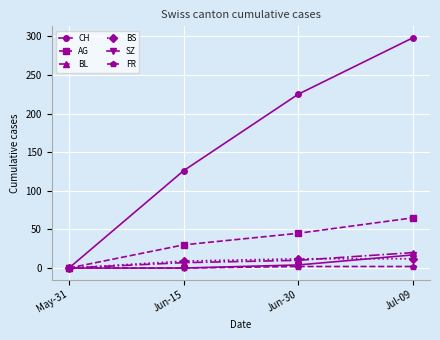

What is the sum of the BL values at Jun-30 and Jun-15?

17